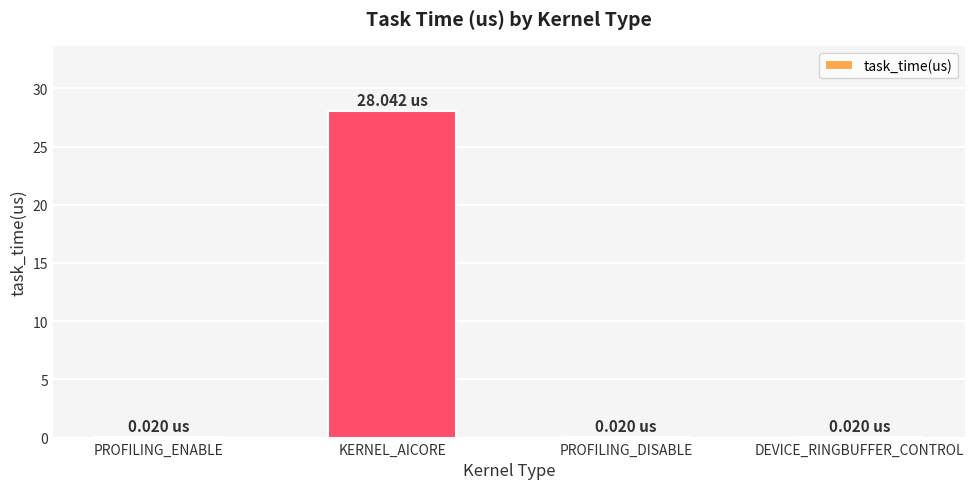

Which has a higher value, PROFILING_DISABLE or KERNEL_AICORE?

KERNEL_AICORE